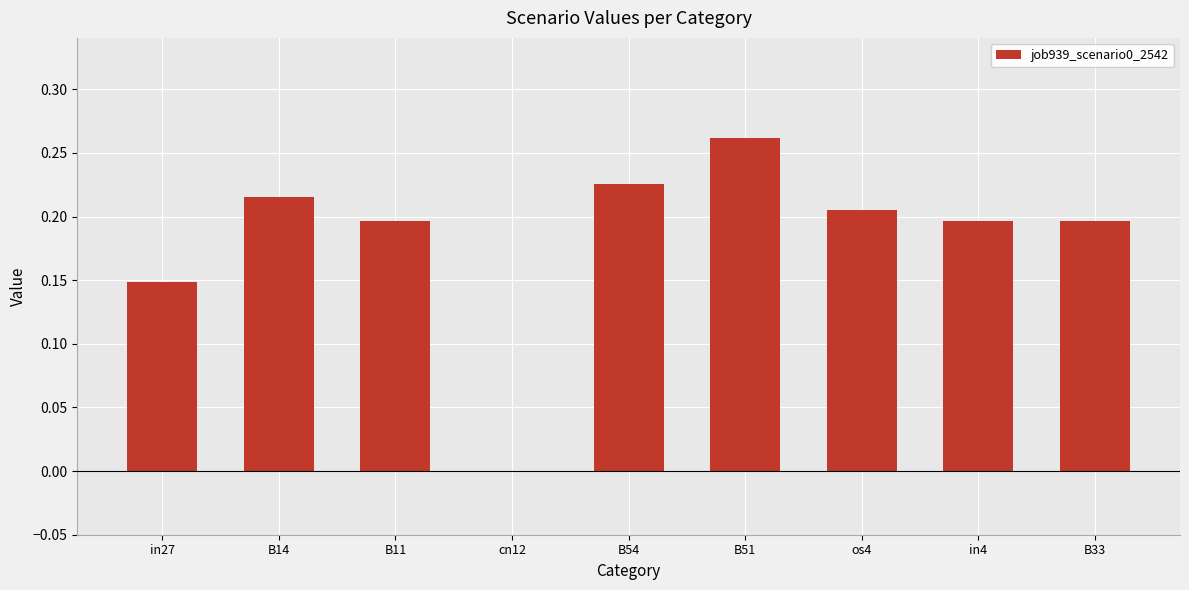

How many categories are shown in the chart?

9